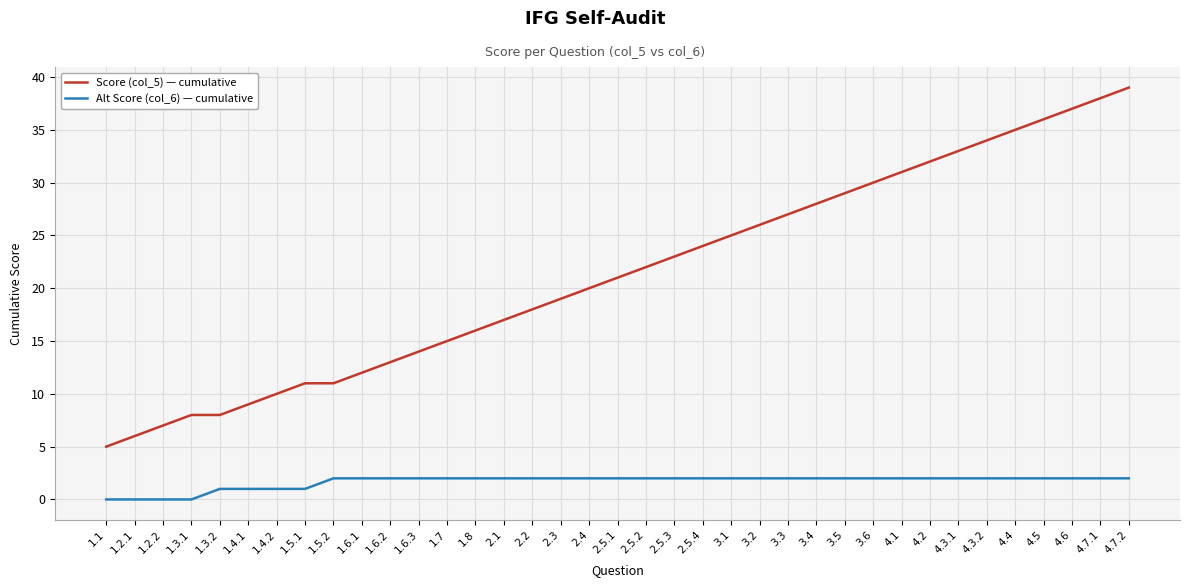

What is the sum of all Score (col_5) — cumulative values?

789